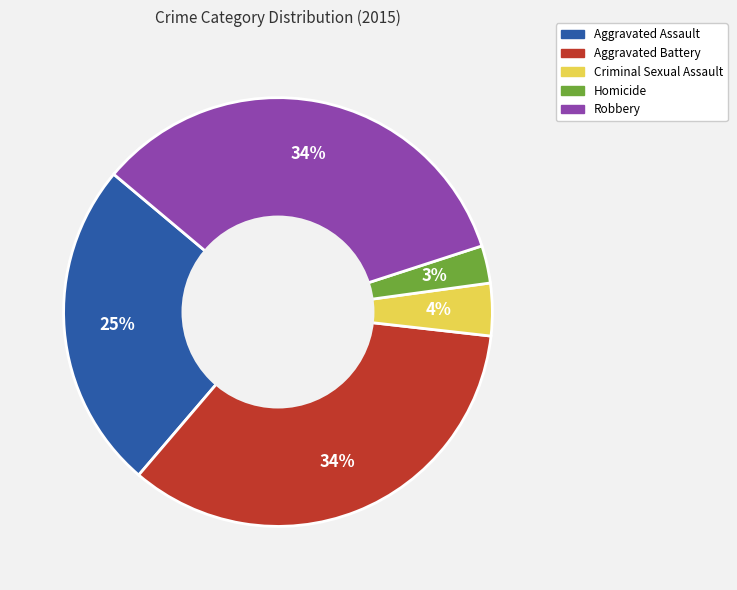

What percentage is the Aggravated Battery slice, to the nearest percent?

34%